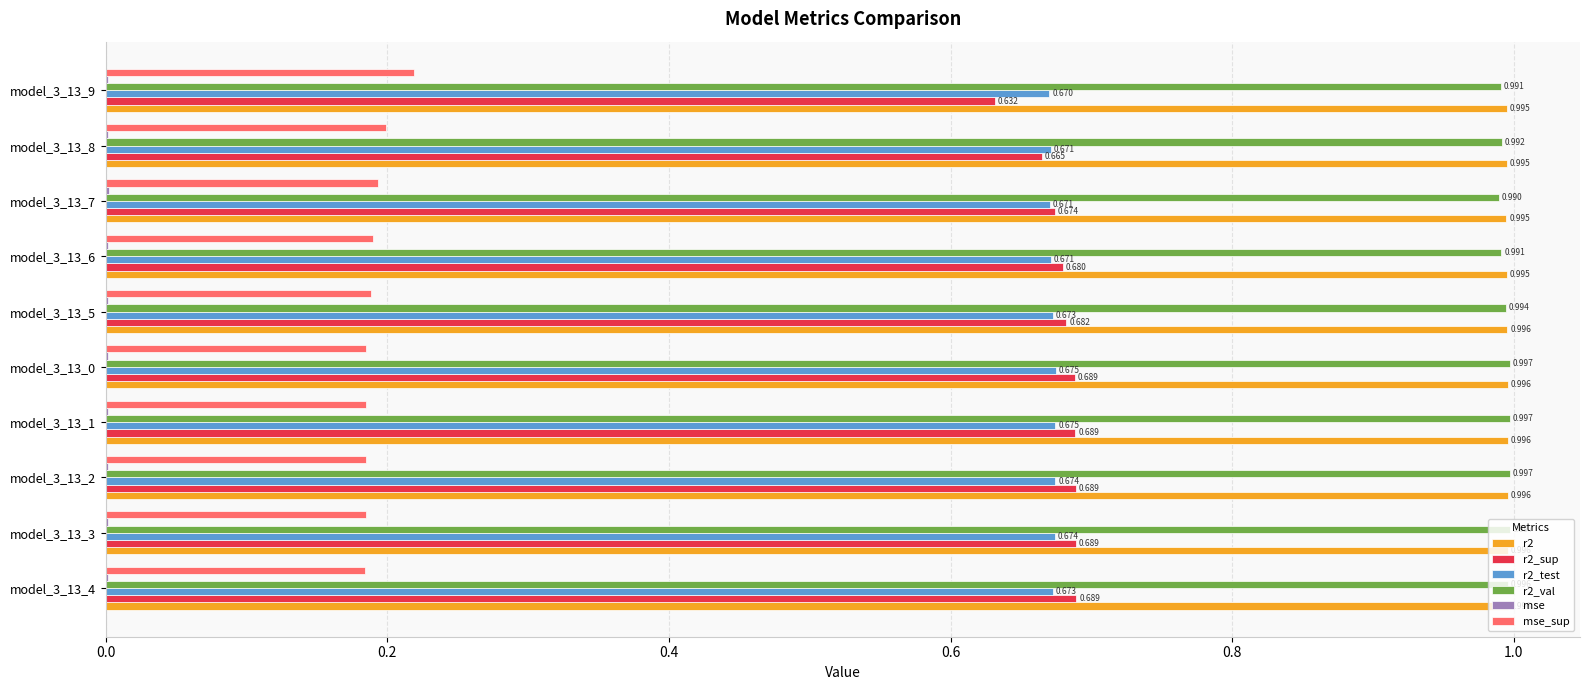

Which series has the largest range (max minus min)?

r2_sup